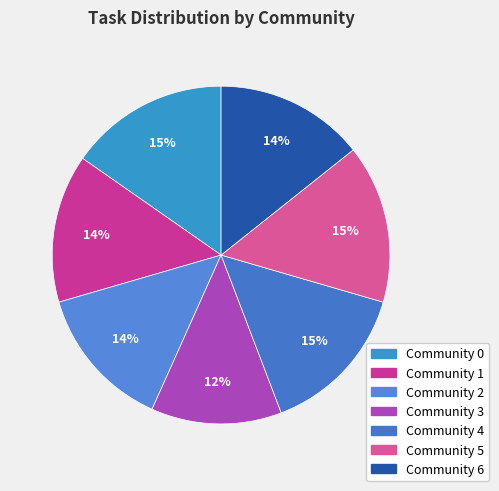

Count the number of slices in the pie.

7